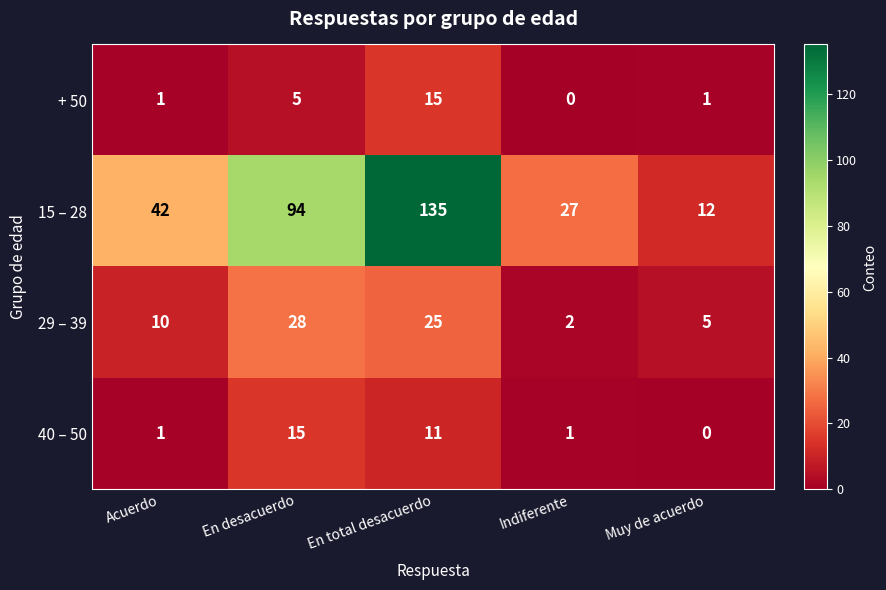

How many distinct data groups are displayed?

4